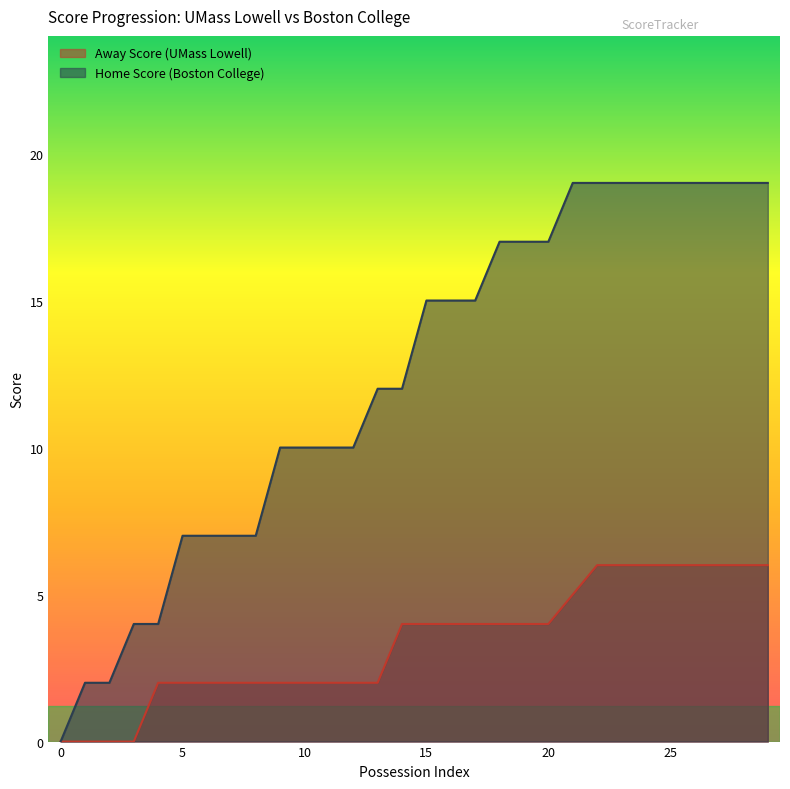

What are all the series names shown in the legend?

Away Score, Home Score